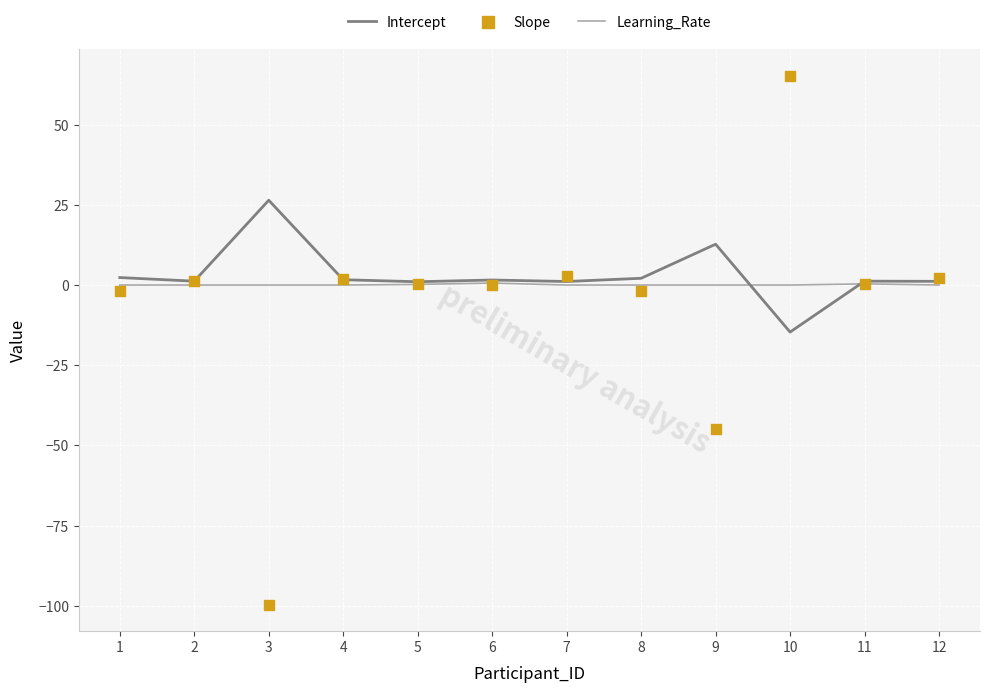

Which series has the largest total across all categories?

Intercept